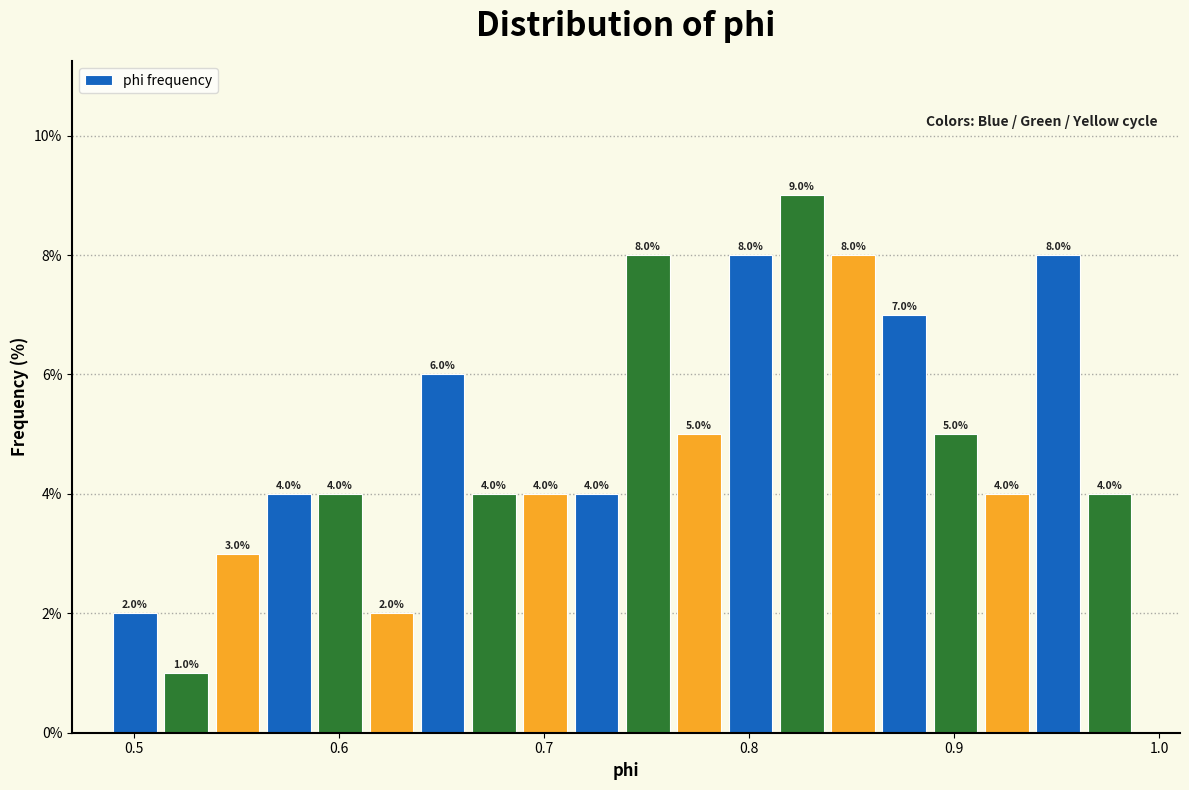

Around what value on the x-axis is the tallest bar? Give the approximate position of its centre, as read against the axis.

0.83